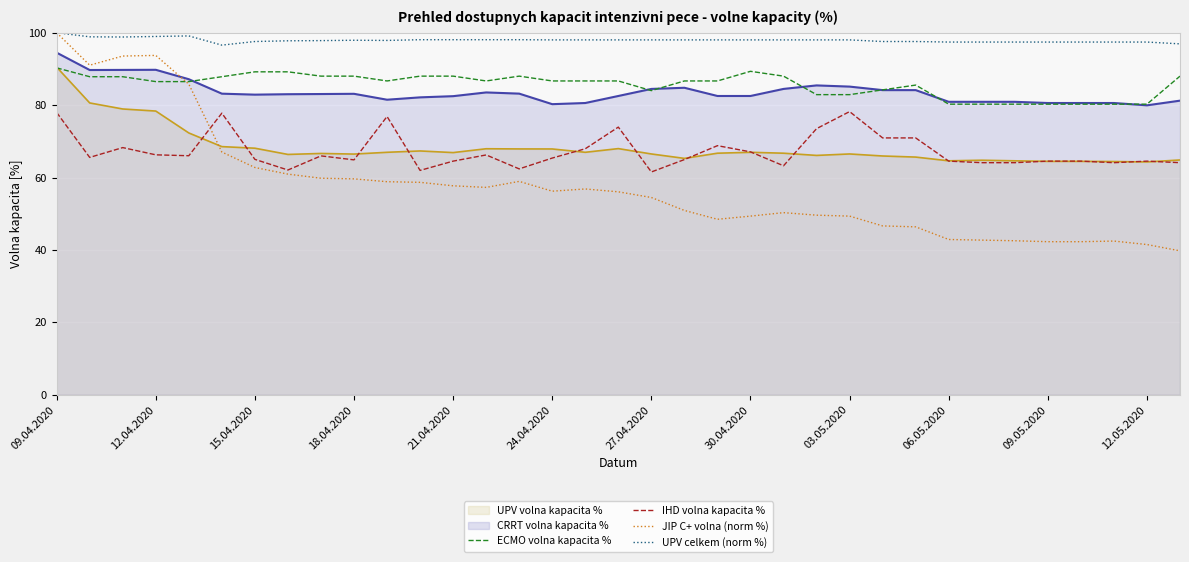

True or false: IHD volna kapacita % and JIP C+ volna (norm %) cross at least once.

True